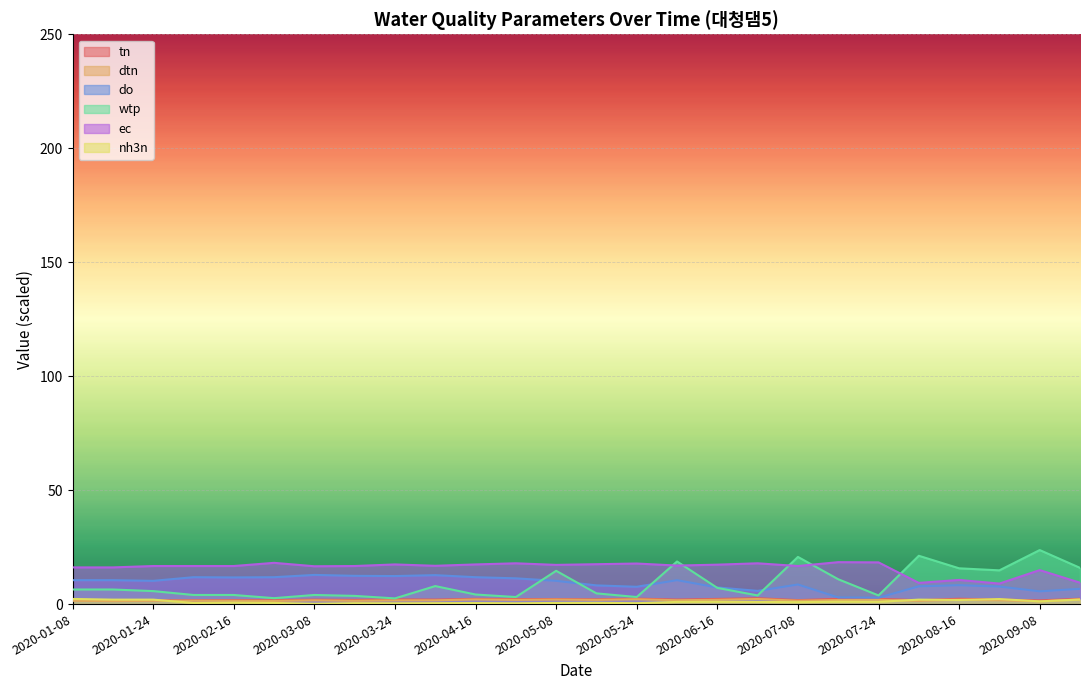

In wtp, how many points are lower than both neighbors (excluding endpoints)?

7